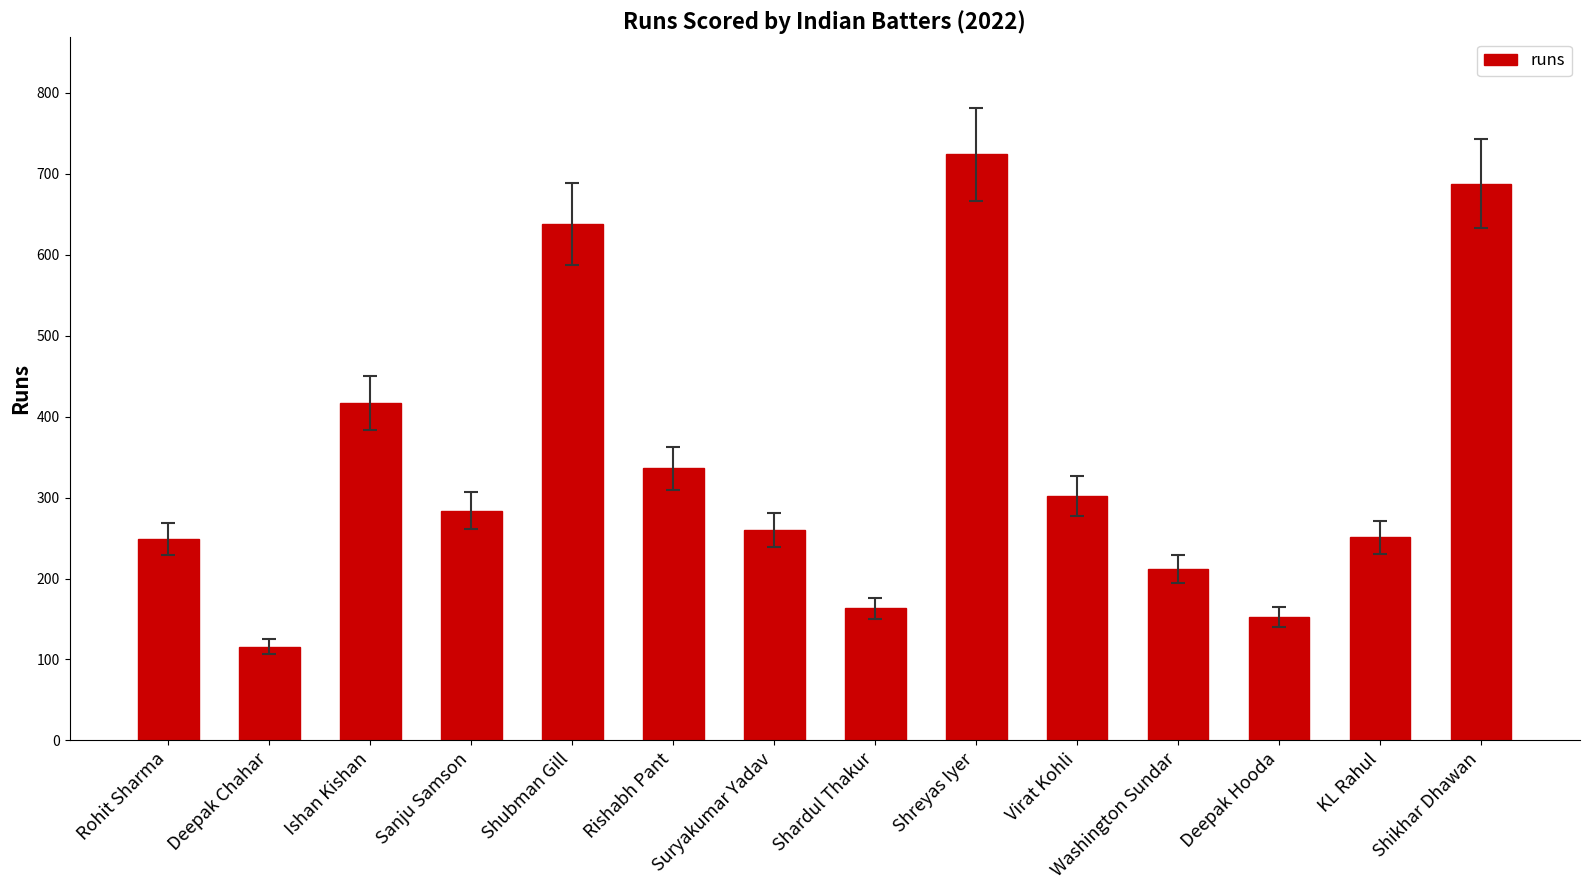

What value does the data have at Washington Sundar, to the nearest 50?

200